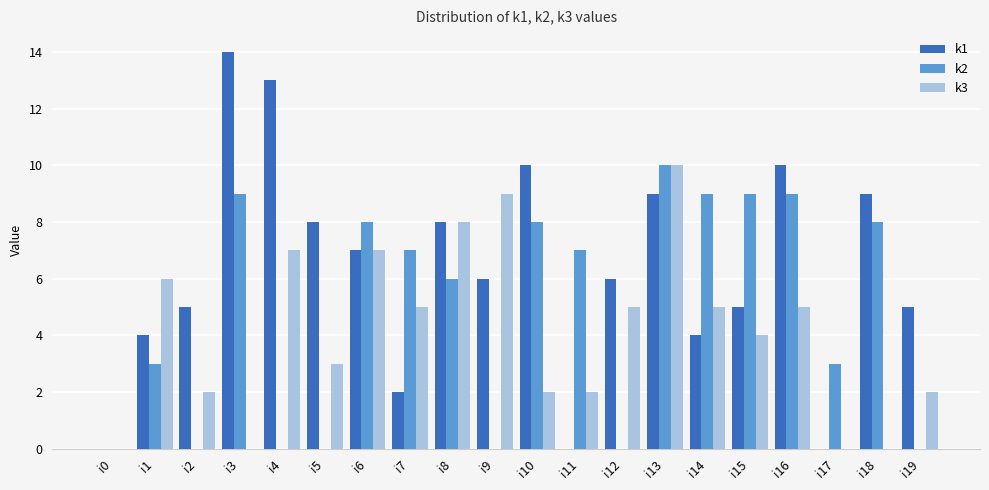

What is the maximum value for k2?

10